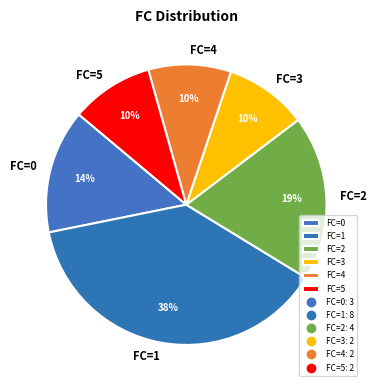

To the nearest percent, what is the average slice percentage?

17%